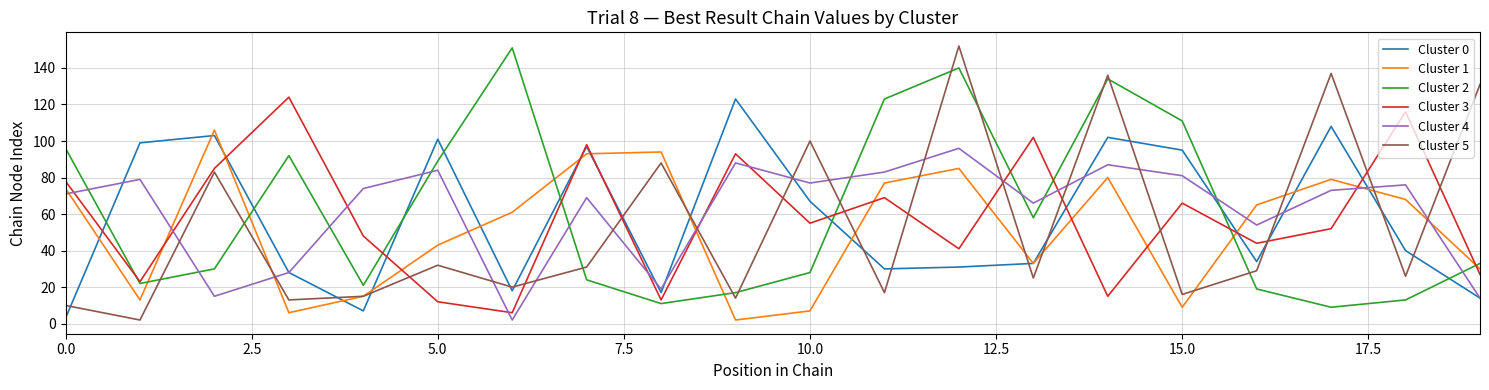

Count the number of categories in the chart.

20